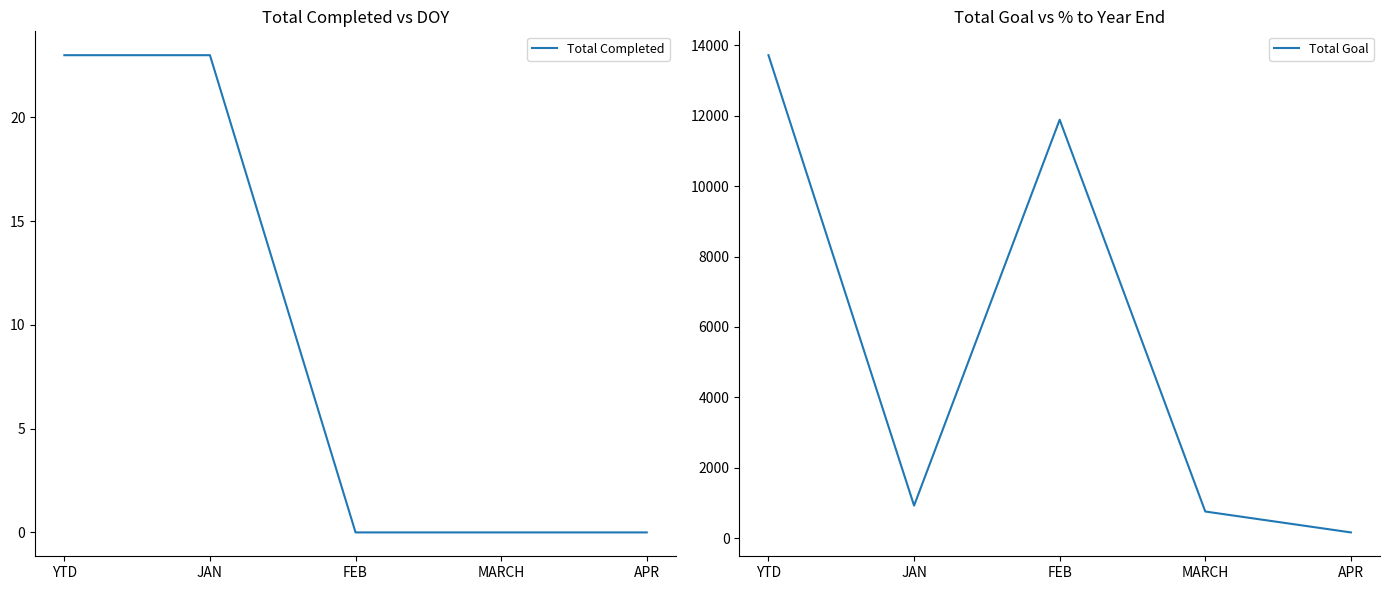

True or false: Total Goal and Total Completed cross at least once.

False